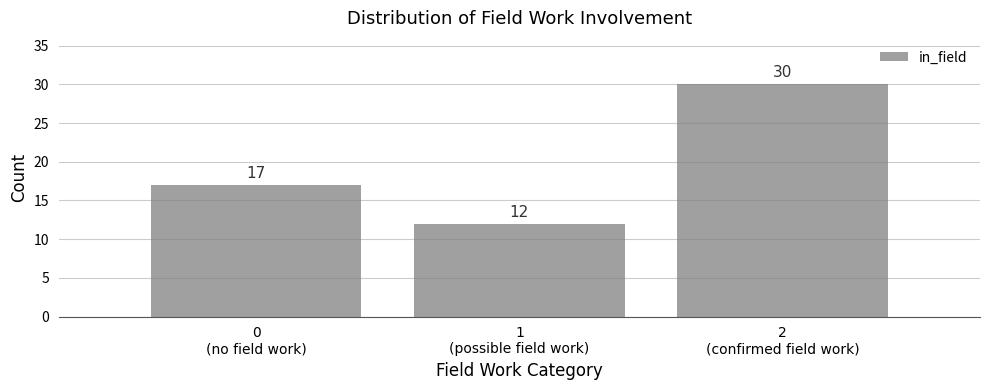

Reading left to right, list all the values displayed in this chart.

17	12	30